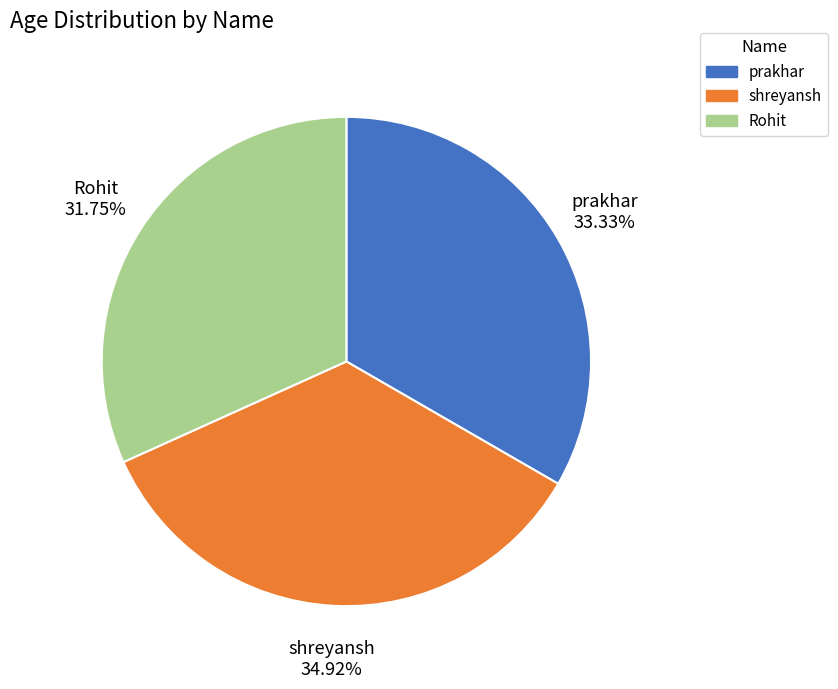

Is there a majority slice in this chart?

No